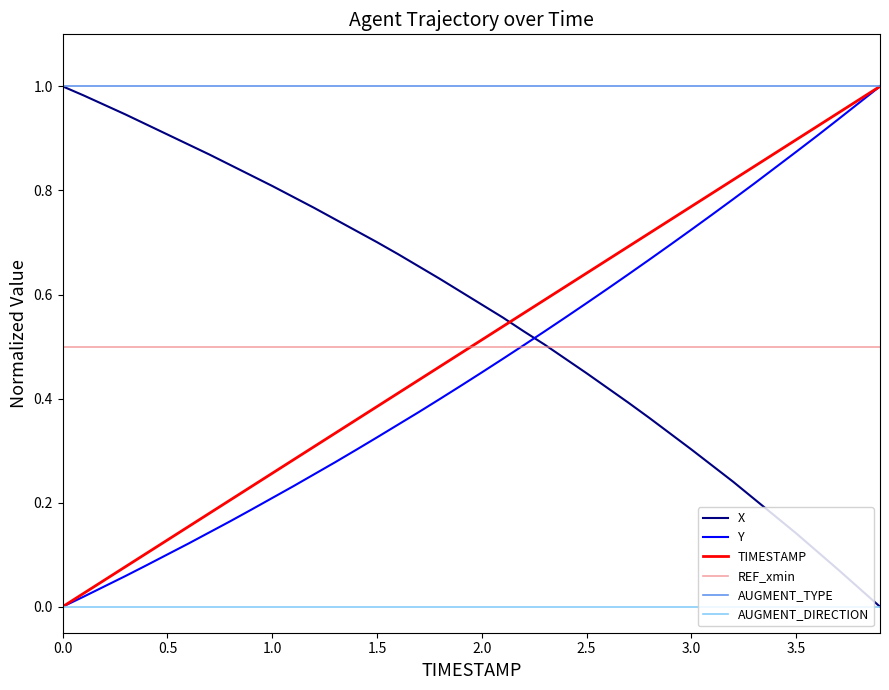

How many times do X and Y cross each other?

1